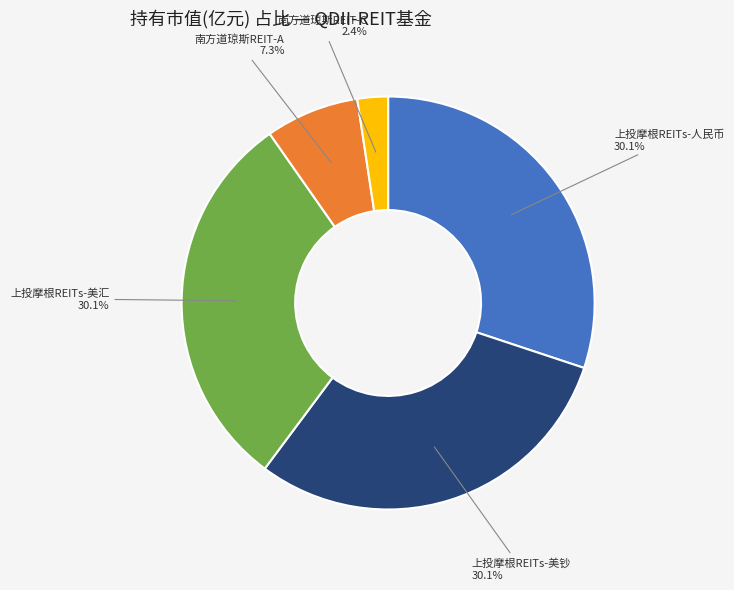

What is the smallest slice in the pie chart?

南方道琼斯REIT-C